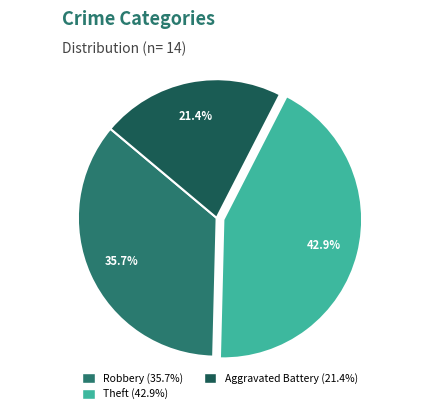

Does any single category account for the majority?

No